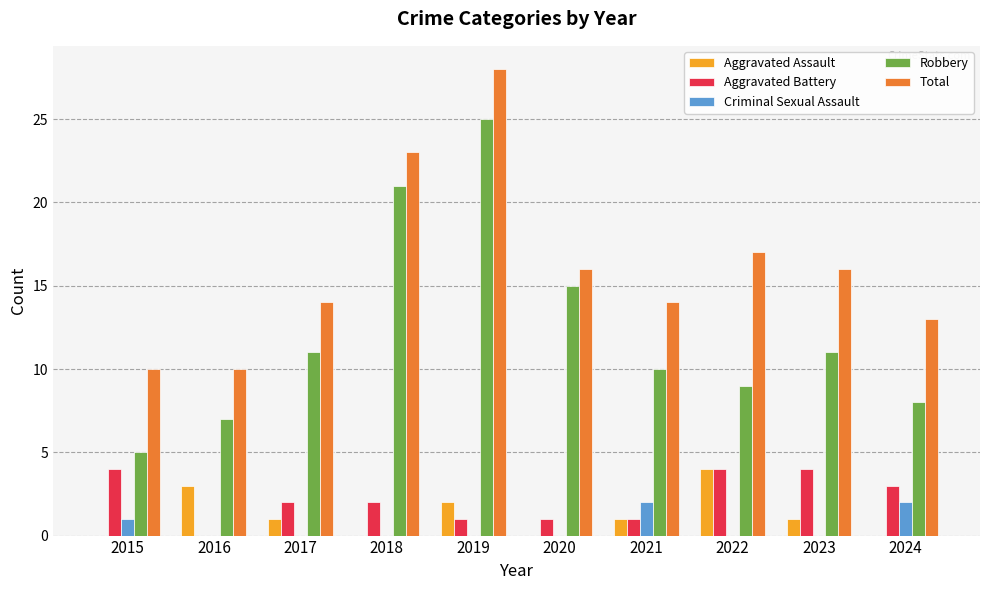

What is the greatest value displayed?

28